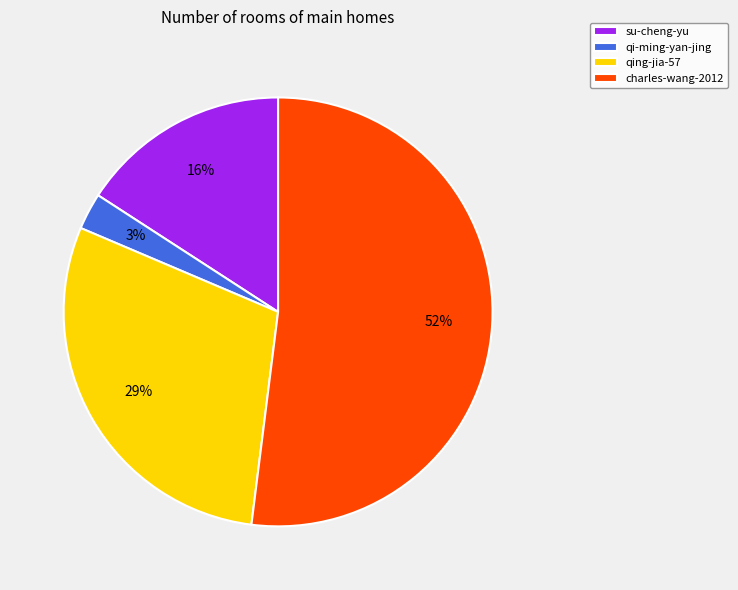

Rank the categories by value from lowest to highest.

qi-ming-yan-jing, su-cheng-yu, qing-jia-57, charles-wang-2012